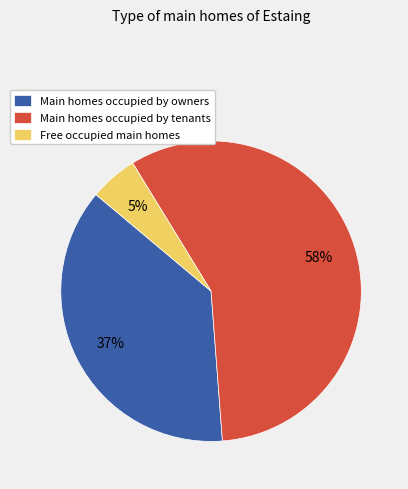

Does any single category account for the majority?

Yes